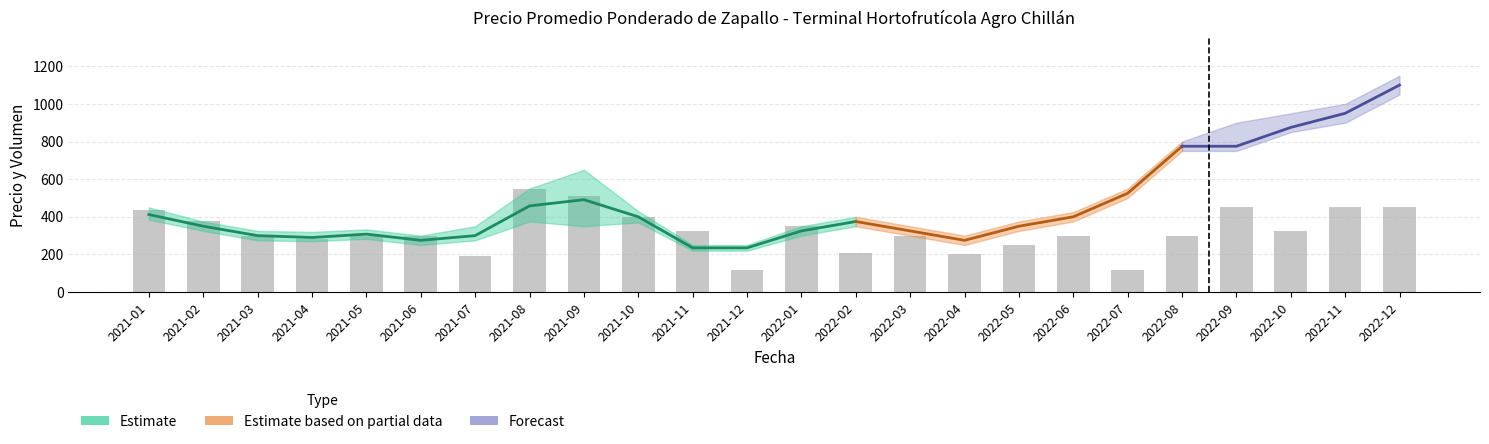

Reading right to left, extract all data points from this chart.

Precio promedio ponderado: 1100	950	875	775	775	525	400	350	275	325	375	325	235	235	400	491	458	300	275	308	290	300	350	412
Precio minimo: 1050	900	850	750	750	500	375	325	250	300	350	300	220	220	370	350	375	275	250	283	270	275	325	385
Precio maximo: 1150	1000	950	900	800	550	425	375	300	350	400	350	250	250	430	650	550	350	300	333	320	325	375	450
Volumen: 450	450	325	450	300	120	300	250	200	300	210	350	120	323	400	510	550	193	300	300	280	300	380	435